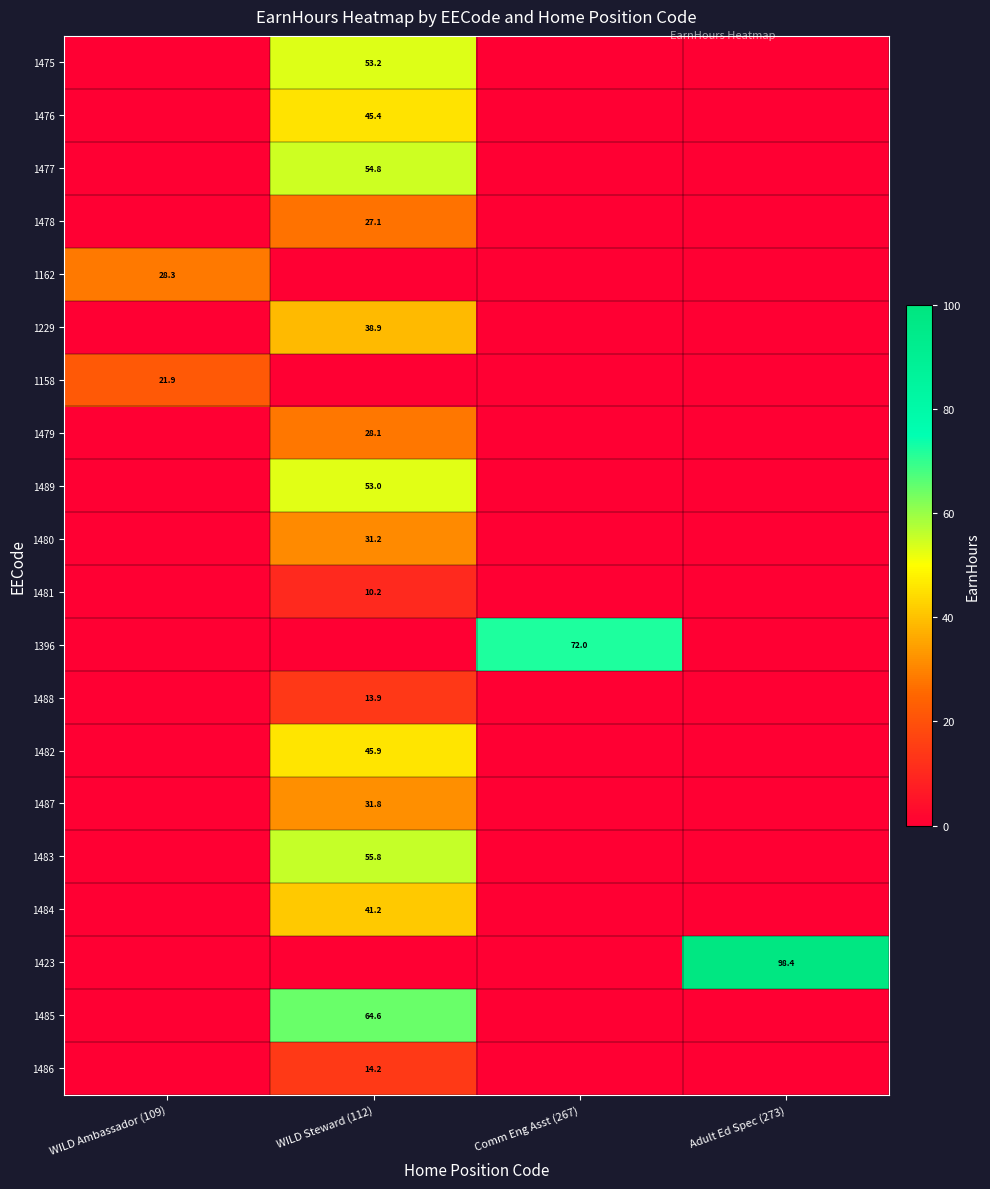

Is the value of 1488 at WILD Steward (112) greater than the value of 1478 at WILD Steward (112)?

No